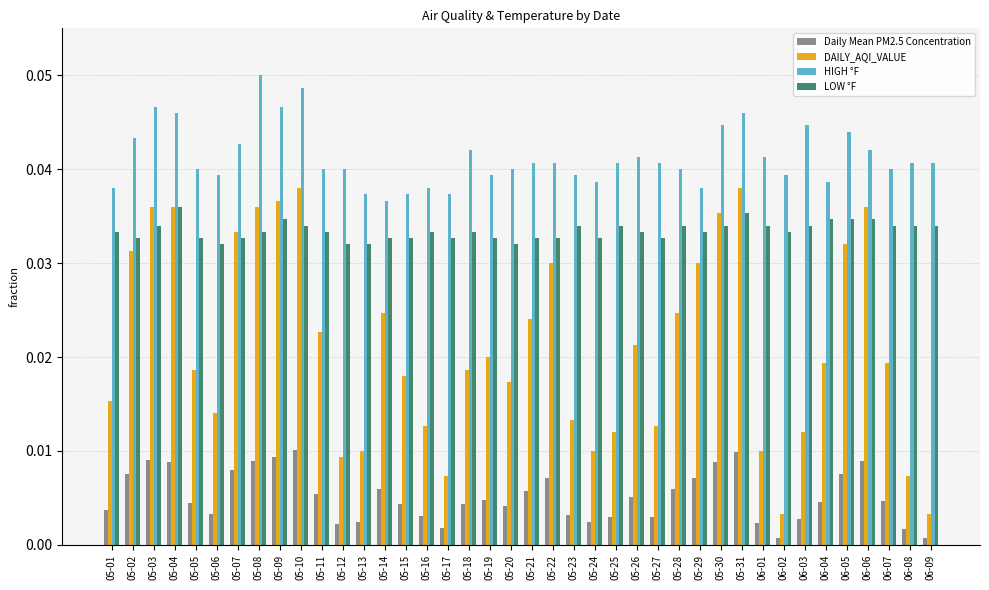

Count the HIGH °F values in the range 0 to 1.

40